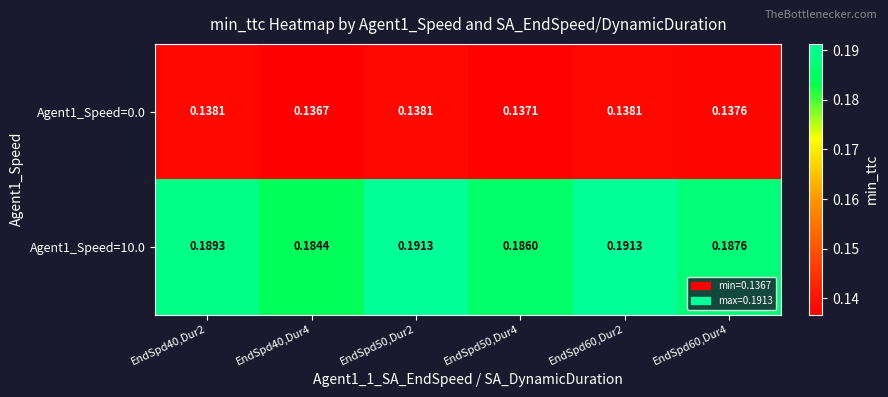

Reading left to right, list all the values displayed in this chart.

Agent1_Speed=0.0: EndSpd40,Dur2=0.1	EndSpd40,Dur4=0.1	EndSpd50,Dur2=0.1	EndSpd50,Dur4=0.1	EndSpd60,Dur2=0.1	EndSpd60,Dur4=0.1
Agent1_Speed=10.0: EndSpd40,Dur2=0.2	EndSpd40,Dur4=0.2	EndSpd50,Dur2=0.2	EndSpd50,Dur4=0.2	EndSpd60,Dur2=0.2	EndSpd60,Dur4=0.2